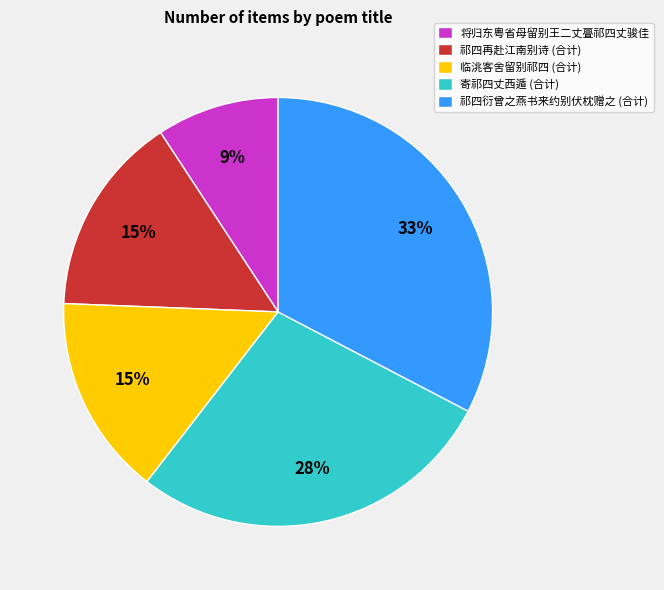

Between 寄祁四丈西遁 (合计) and 祁四衍曾之燕书来约别伏枕赠之 (合计), which is larger?

祁四衍曾之燕书来约别伏枕赠之 (合计)